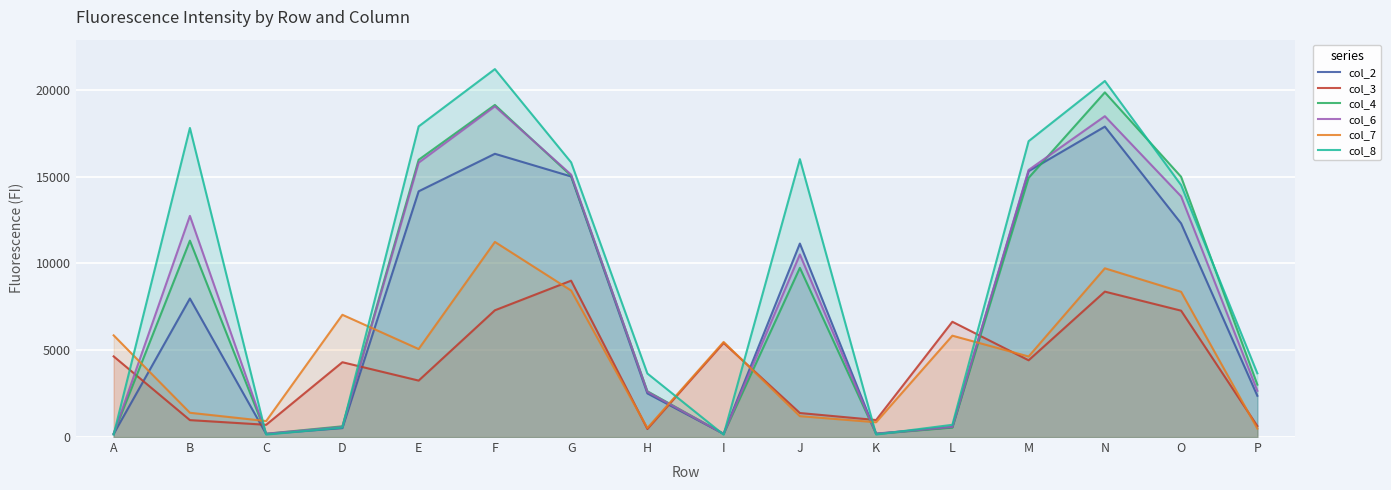

What is the approximate value of col_4 at K?

178